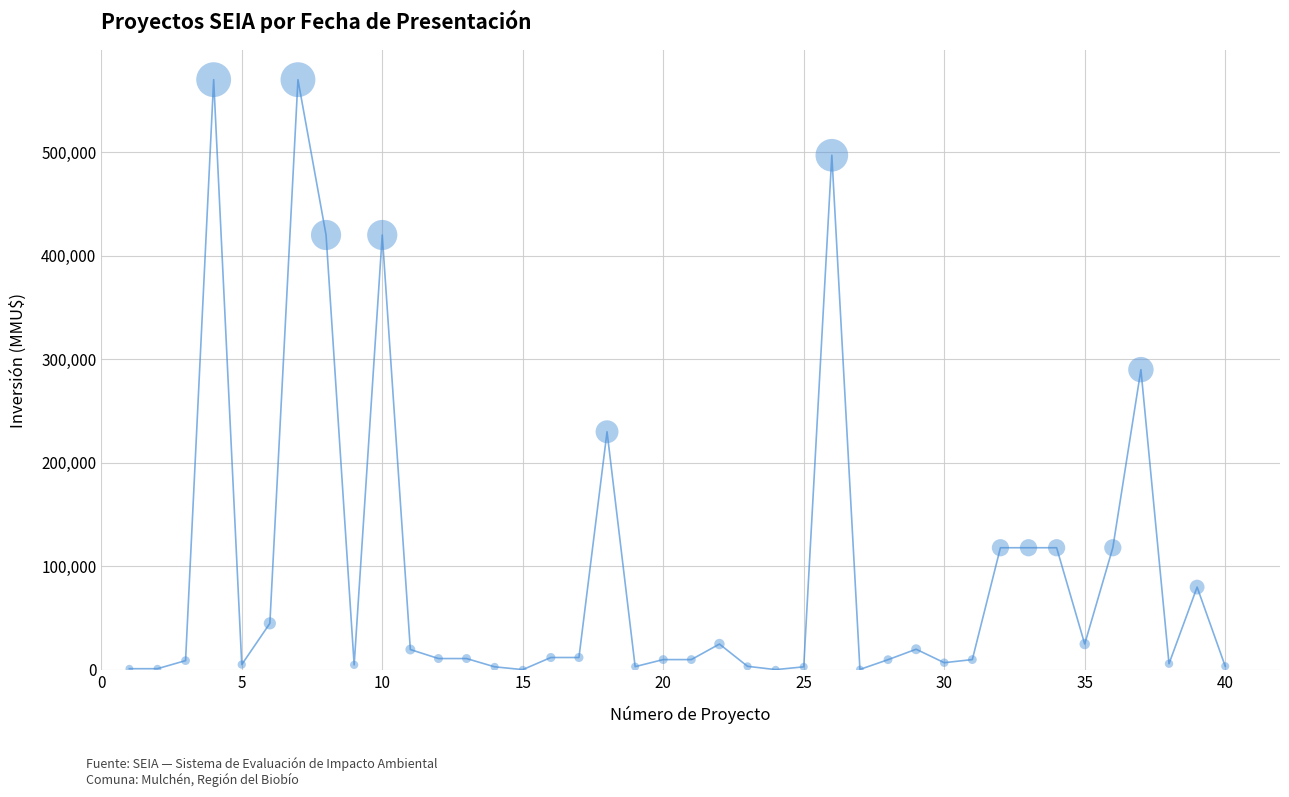

What is the range of Y values (max minus min)?

569700